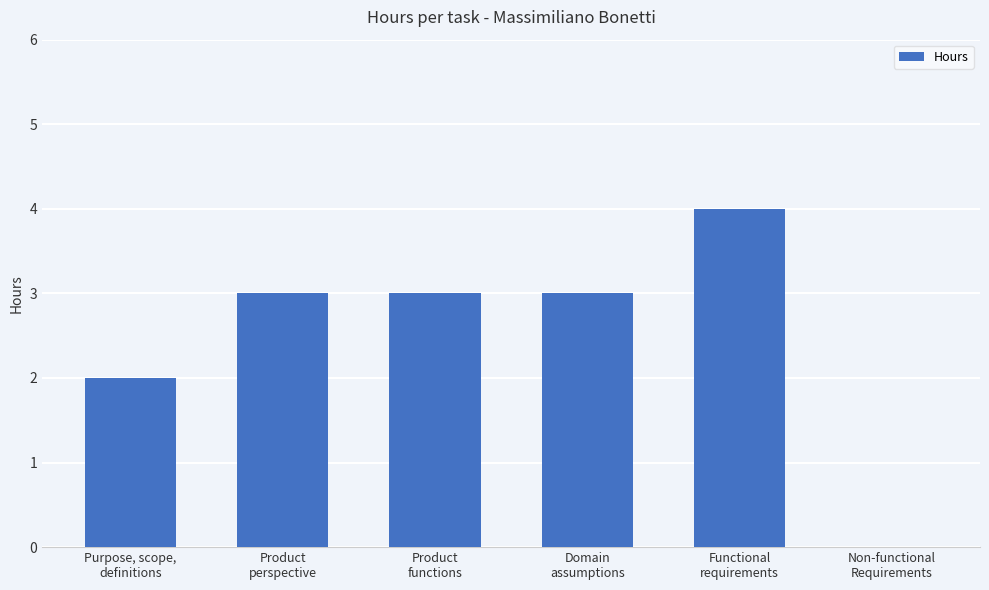

What is the sum of all values?

15